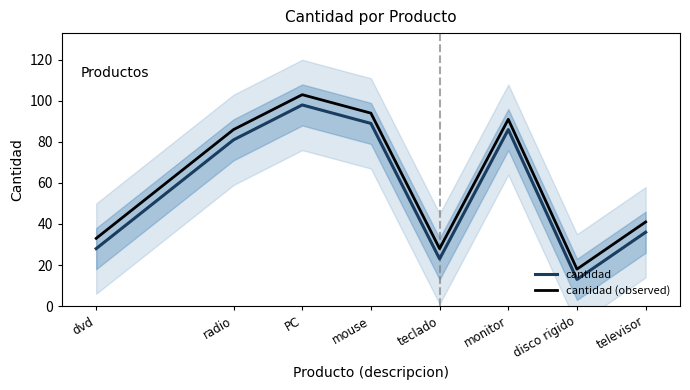

Where does the cantidad (observed) series first go above 86?

PC